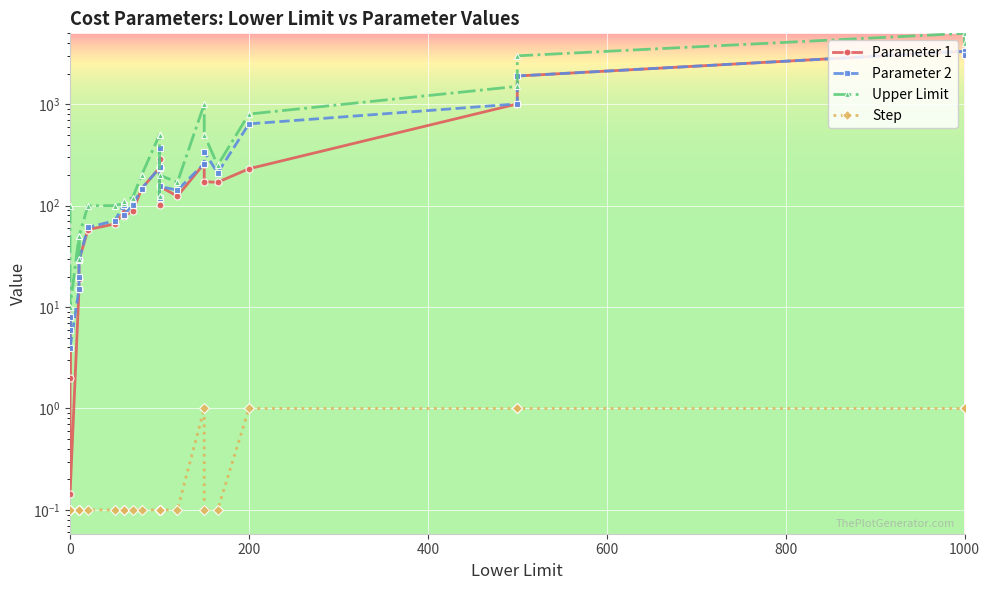

True or false: Parameter 1 and Step cross at least once.

False